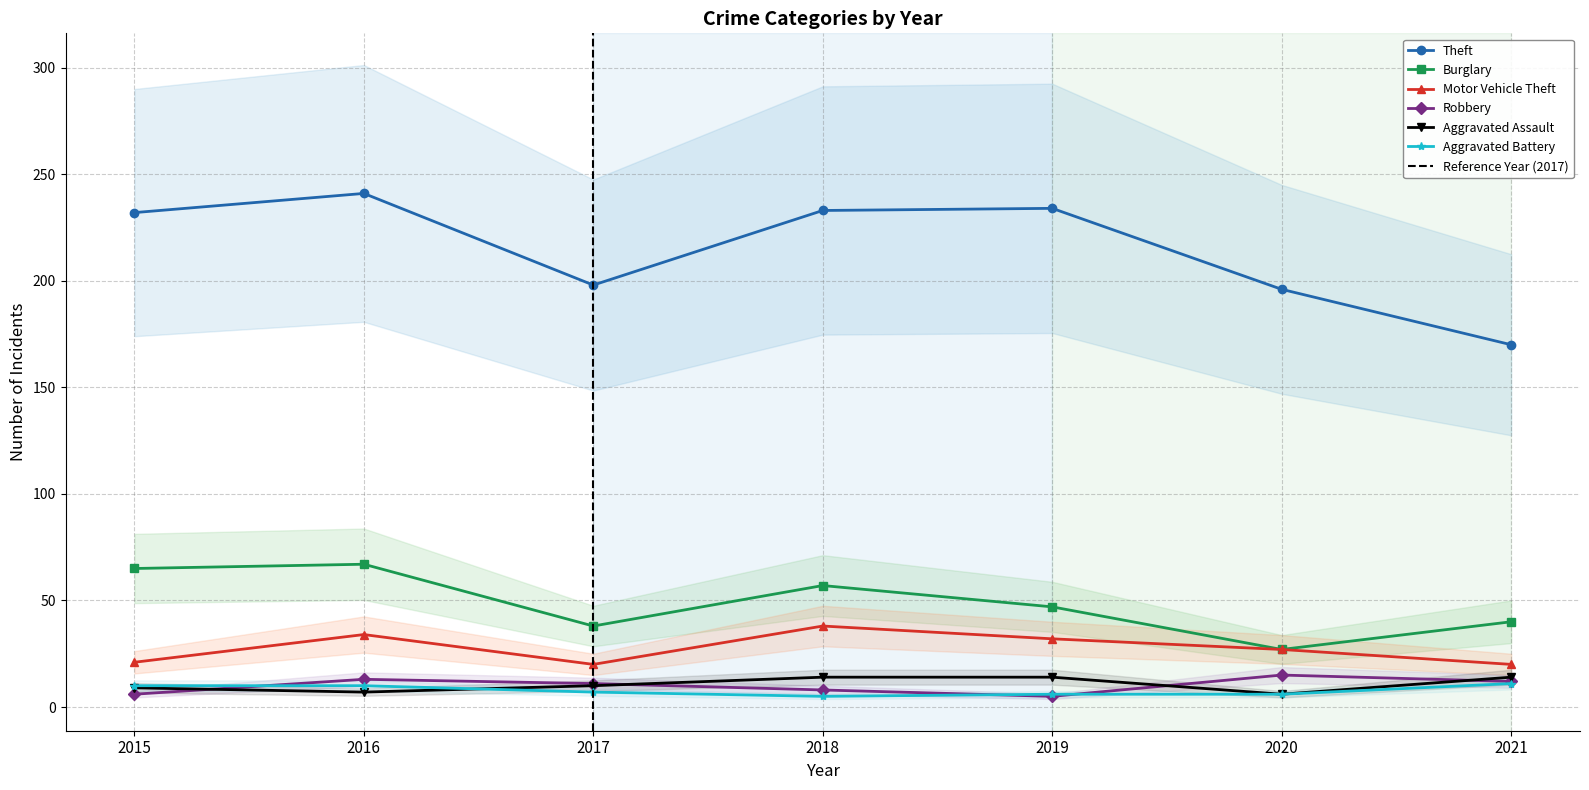

What value does the Robbery series have at 2021?

12